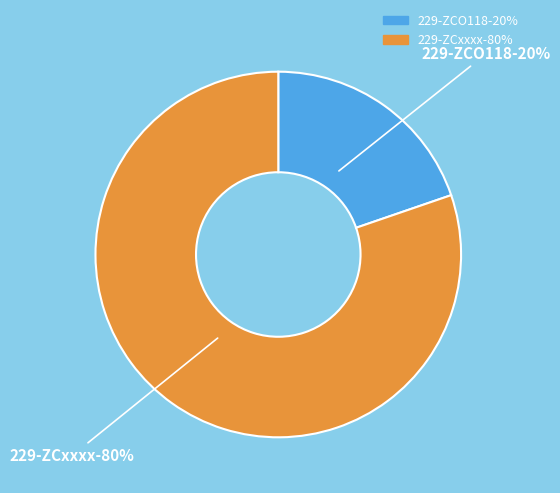

What is the smallest slice in the pie chart?

229-ZCO118